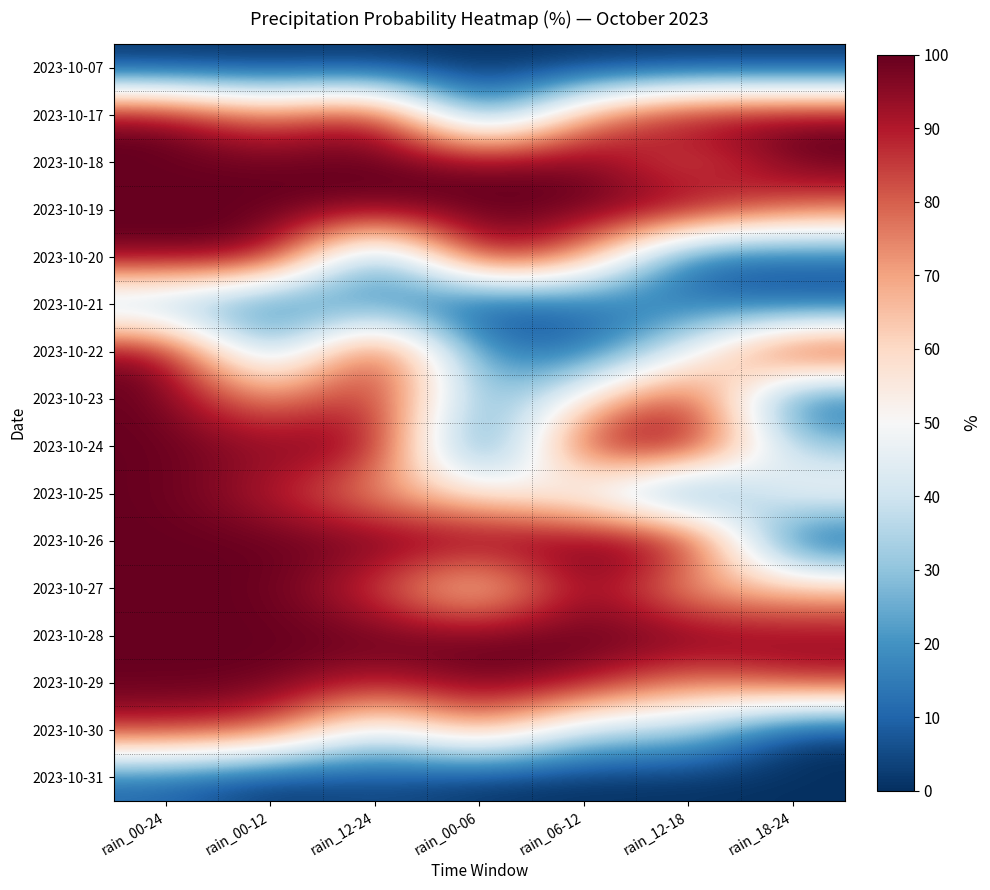

How many categories are shown in the chart?

7